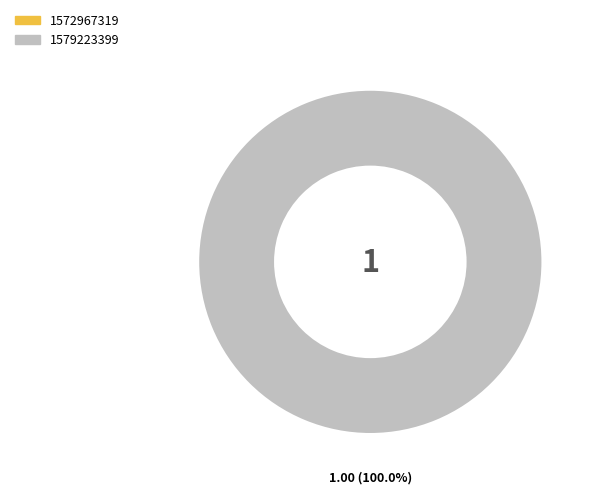

True or false: 1579223399 accounts for 99% of the total.

False